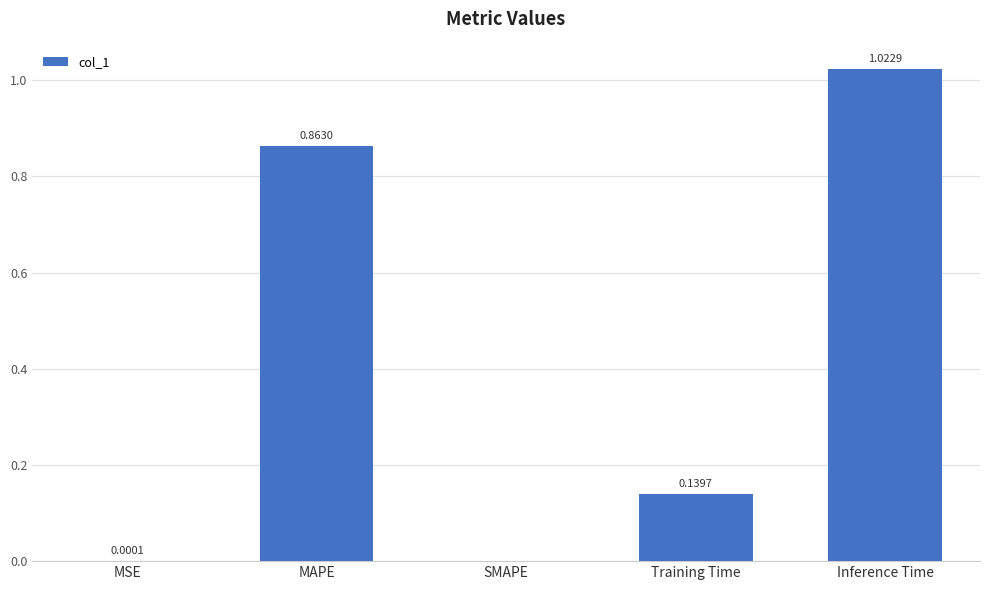

The chart shows a value of 0.7 at Inference Time. True or false?

False